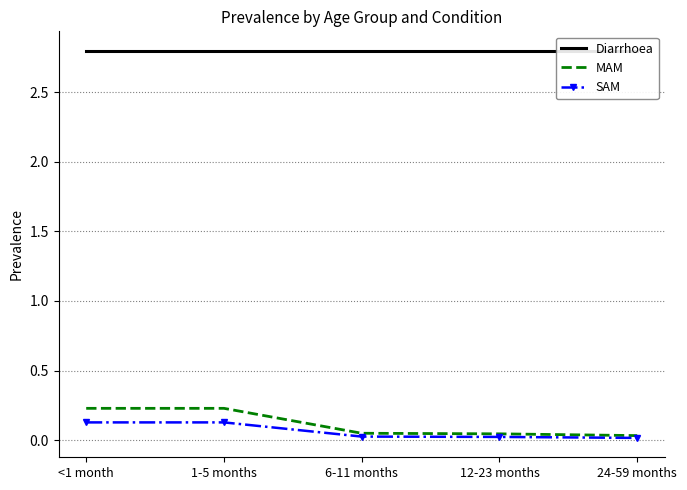

True or false: MAM and SAM intersect in this chart.

False